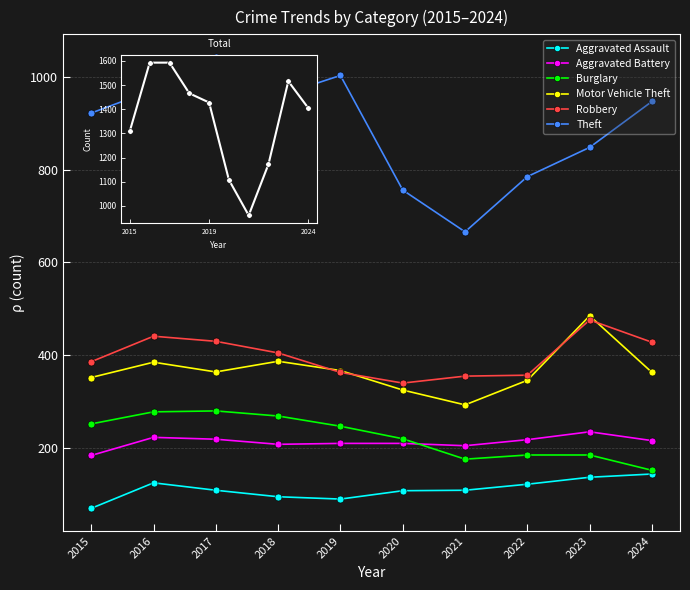

What is the average value of the Robbery series?

398